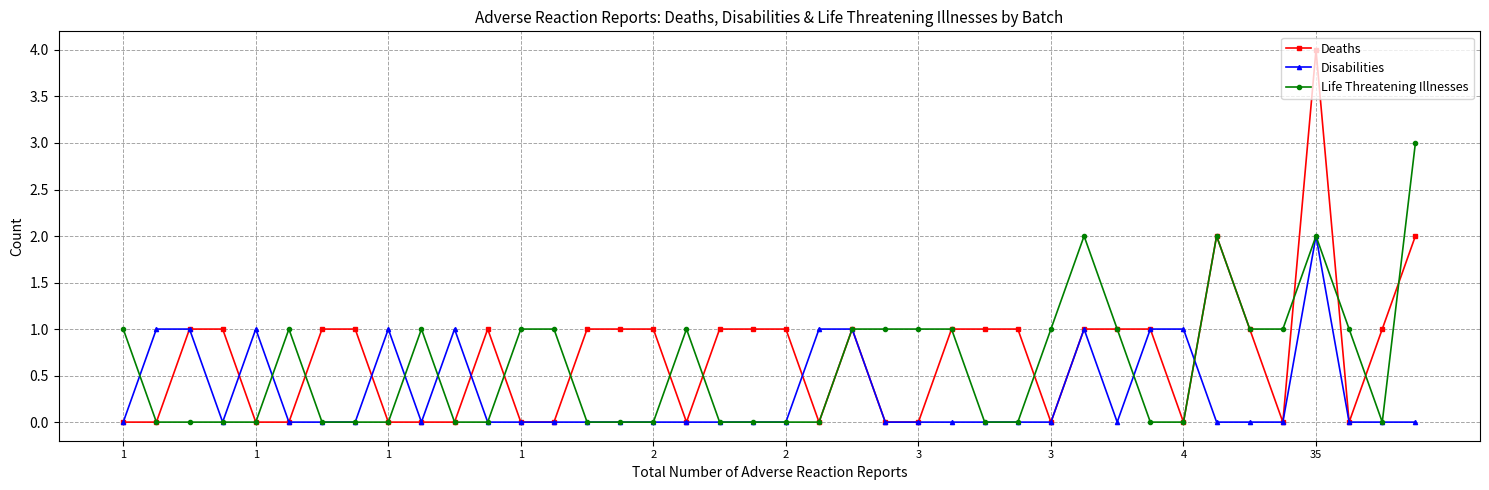

List the series in order of their peak value, highest first.

Deaths, Life Threatening Illnesses, Disabilities